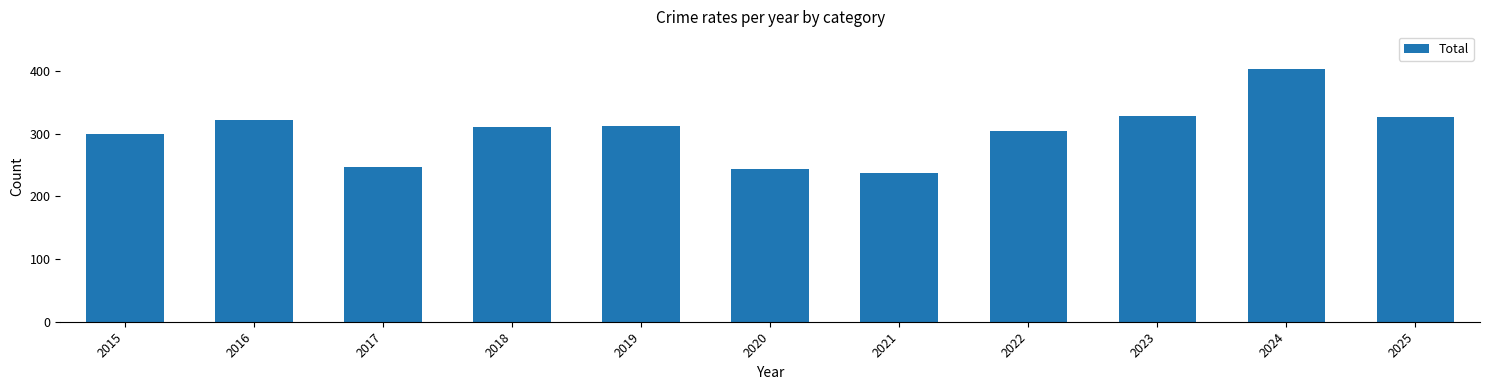

What is the difference between the values at 2020 and 2015?

57